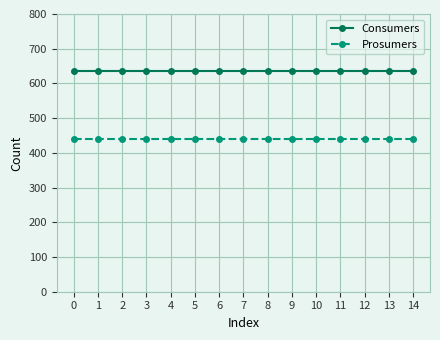

True or false: Prosumers and Consumers cross at least once.

False